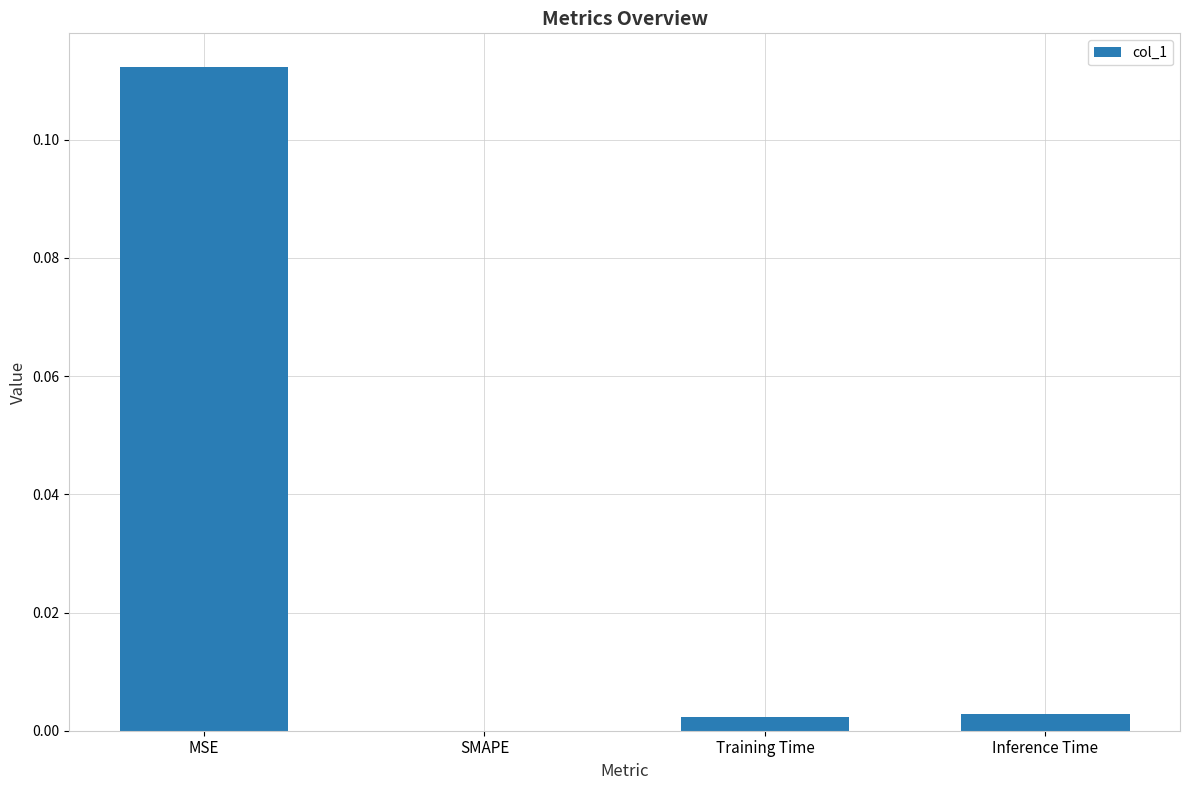

Which category has the highest value across all series?

MSE